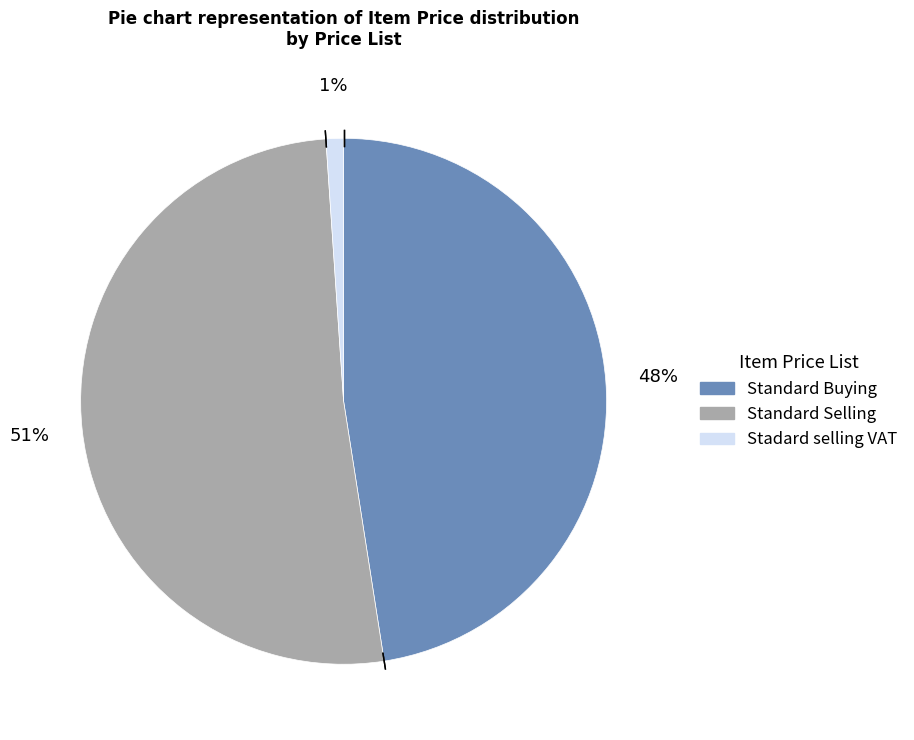

Count the number of slices in the pie.

3